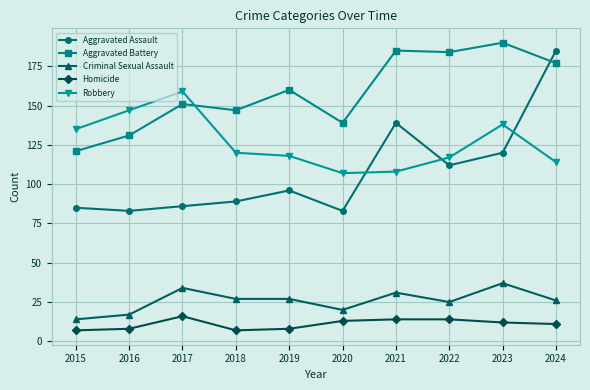

At which category is the sum across all series the highest?

2024